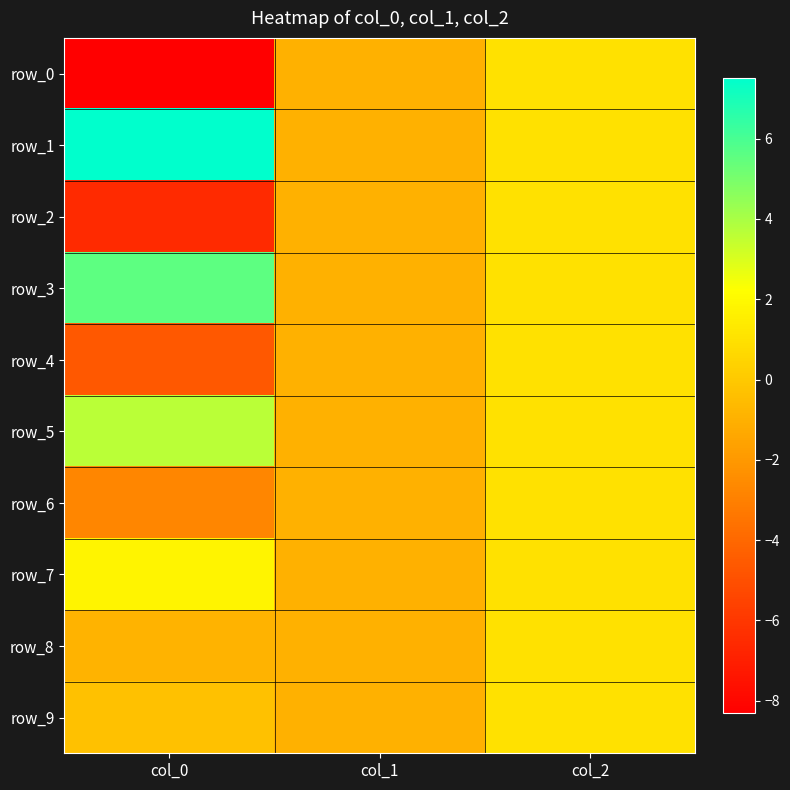

What is the difference between the highest and lowest values at col_0?

15.8